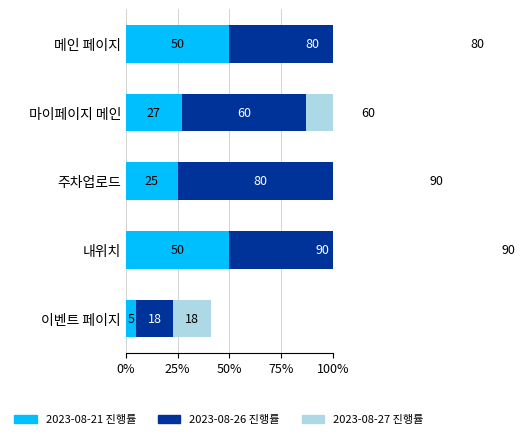

How many series are shown in this chart?

3